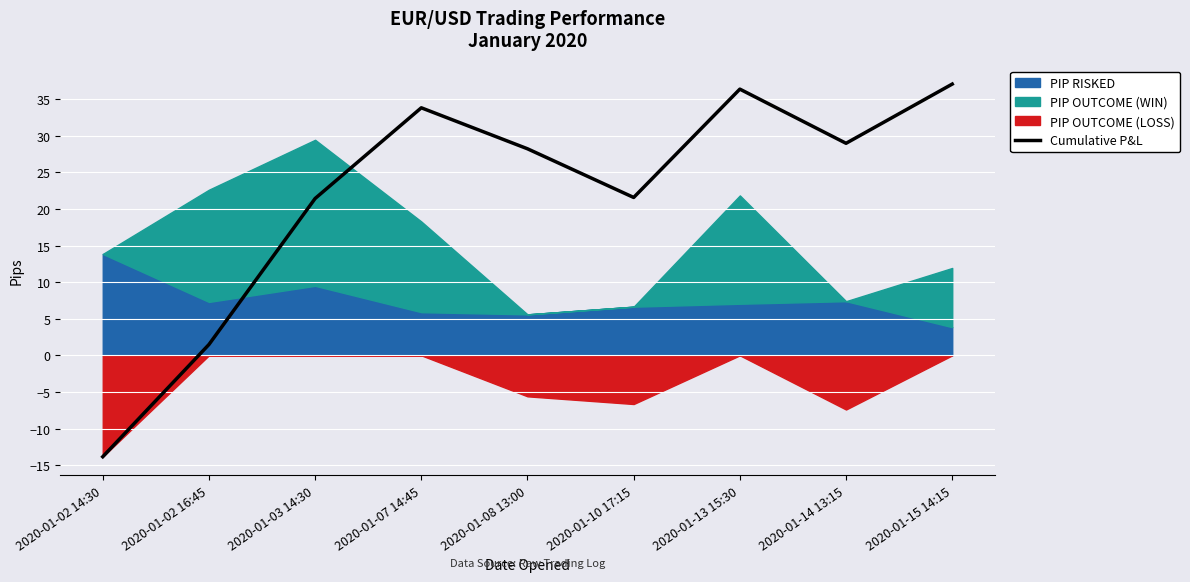

Rank the categories by value from highest to lowest.

2020-01-15 14:15, 2020-01-13 15:30, 2020-01-07 14:45, 2020-01-14 13:15, 2020-01-08 13:00, 2020-01-10 17:15, 2020-01-03 14:30, 2020-01-02 16:45, 2020-01-02 14:30